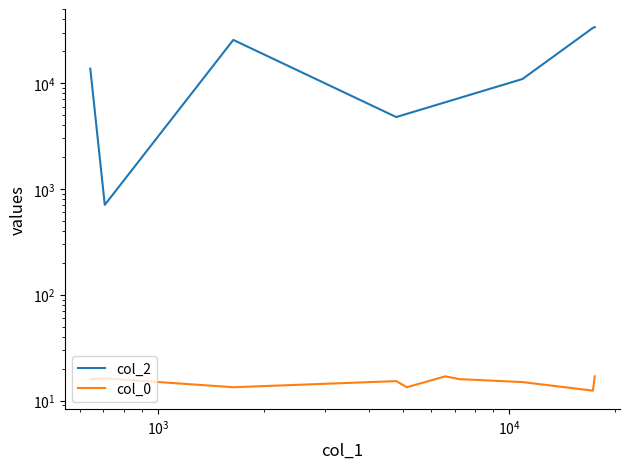

What are all the series names shown in the legend?

col_2, col_0